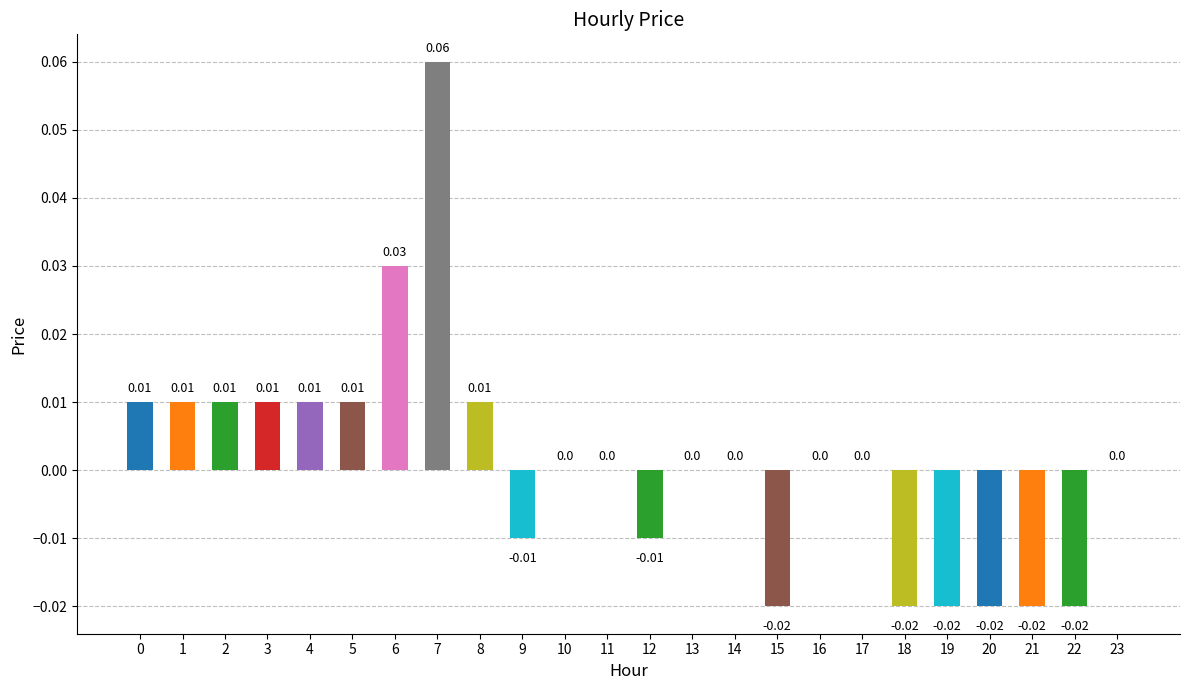

Count the values in the range 0 to 1.

16